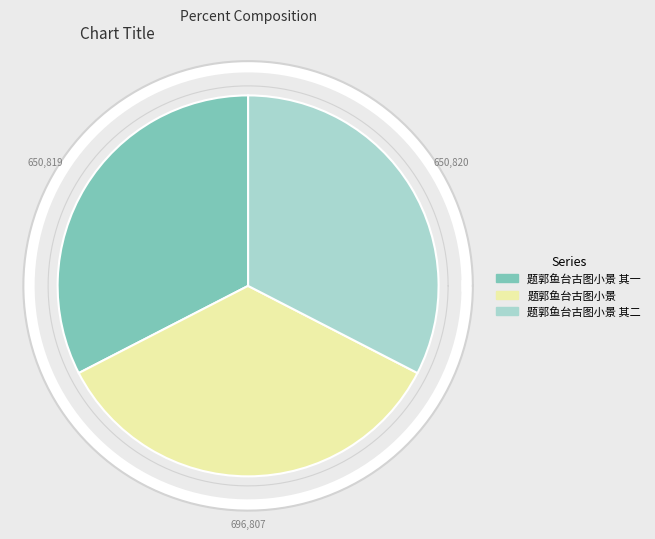

Is 题郭鱼台古图小景 其一 the majority of the pie?

No